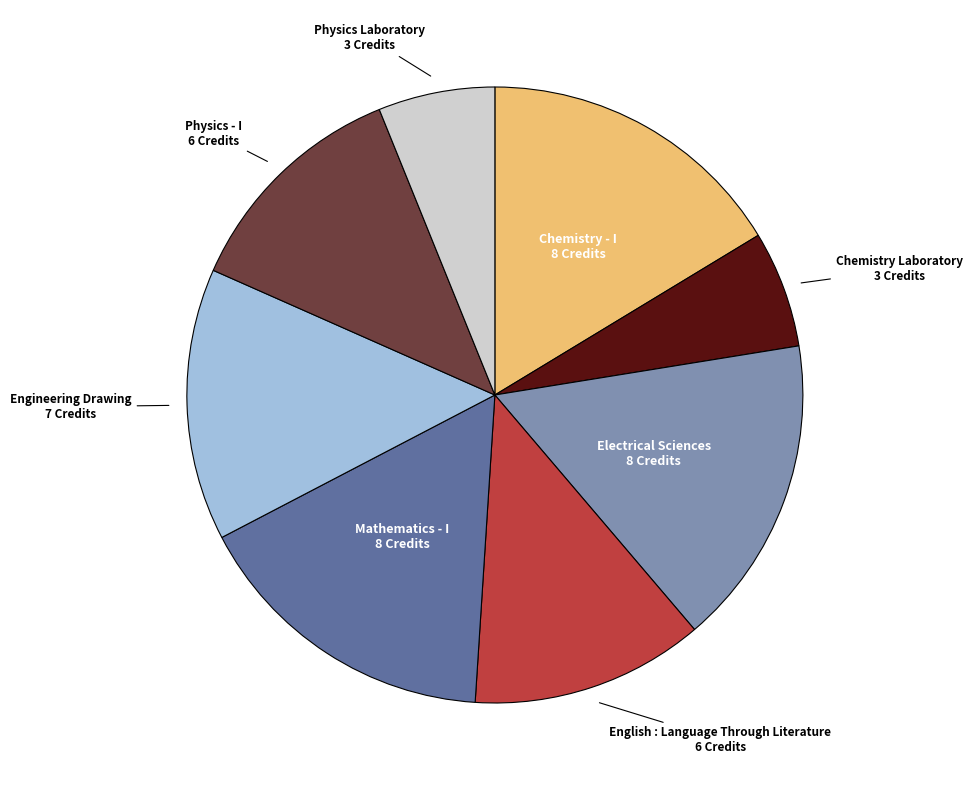

Is there any slice that represents more than half of the pie?

No